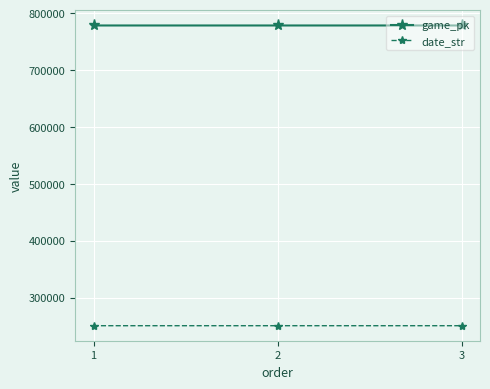

What is the maximum value for date_str?

250411